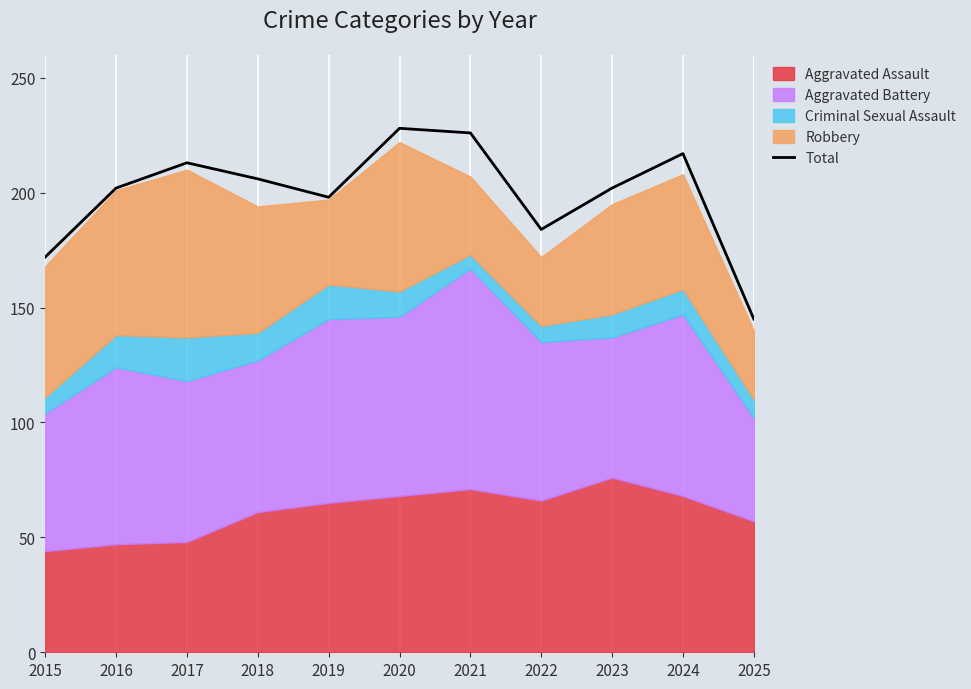

How many interior local peaks (higher than both neighbors) does the data have?

3